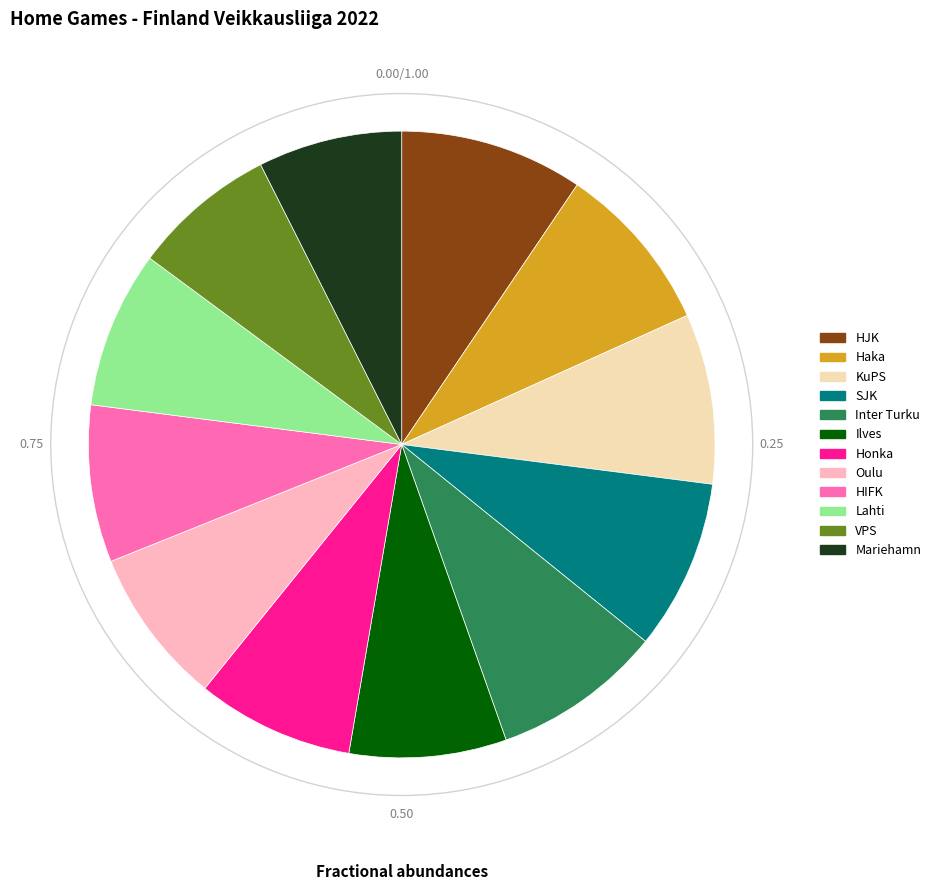

Is there a majority slice in this chart?

No